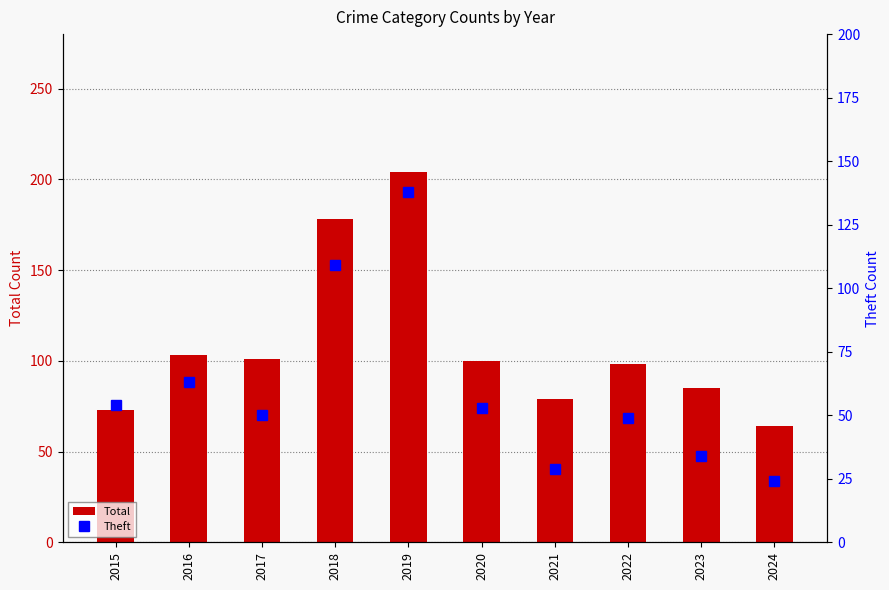

Reading right to left, what are all the values shown in this chart?

Total: 2024=64	2023=85	2022=98	2021=79	2020=100	2019=204	2018=178	2017=101	2016=103	2015=73
Theft: 2024=24	2023=34	2022=49	2021=29	2020=53	2019=138	2018=109	2017=50	2016=63	2015=54